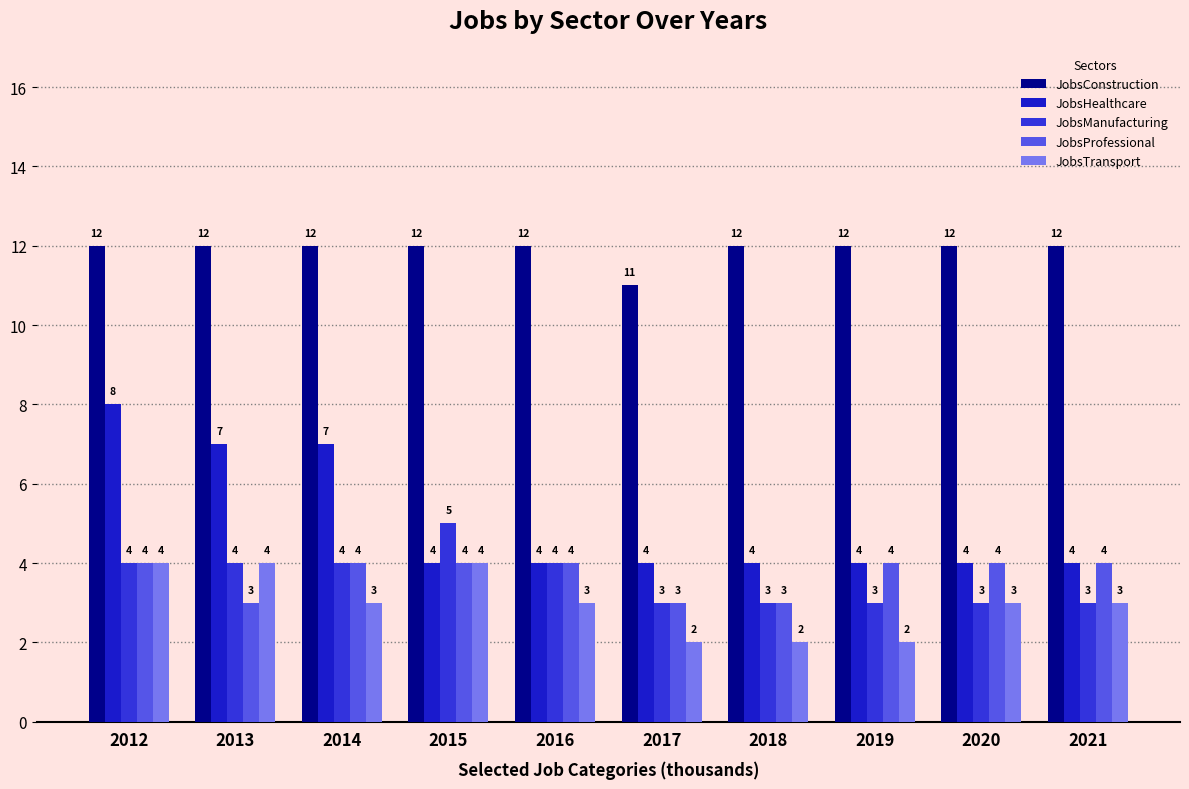

What is the minimum value shown in the chart?

2